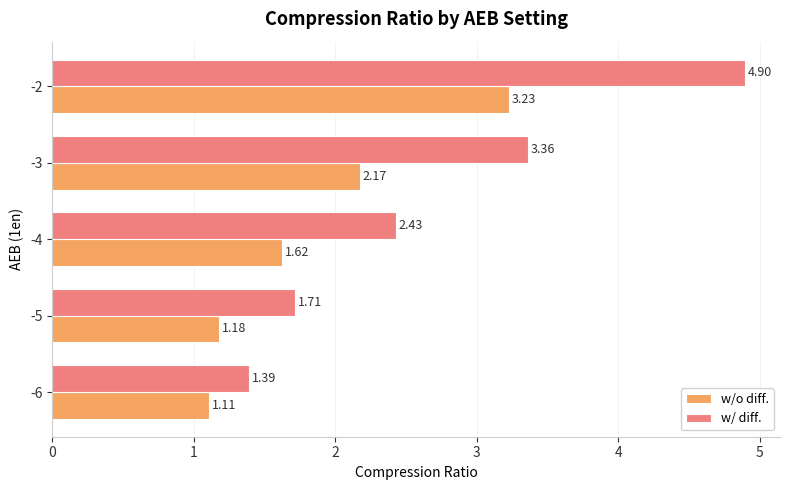

What is the average value of the w/ diff. series?

2.8